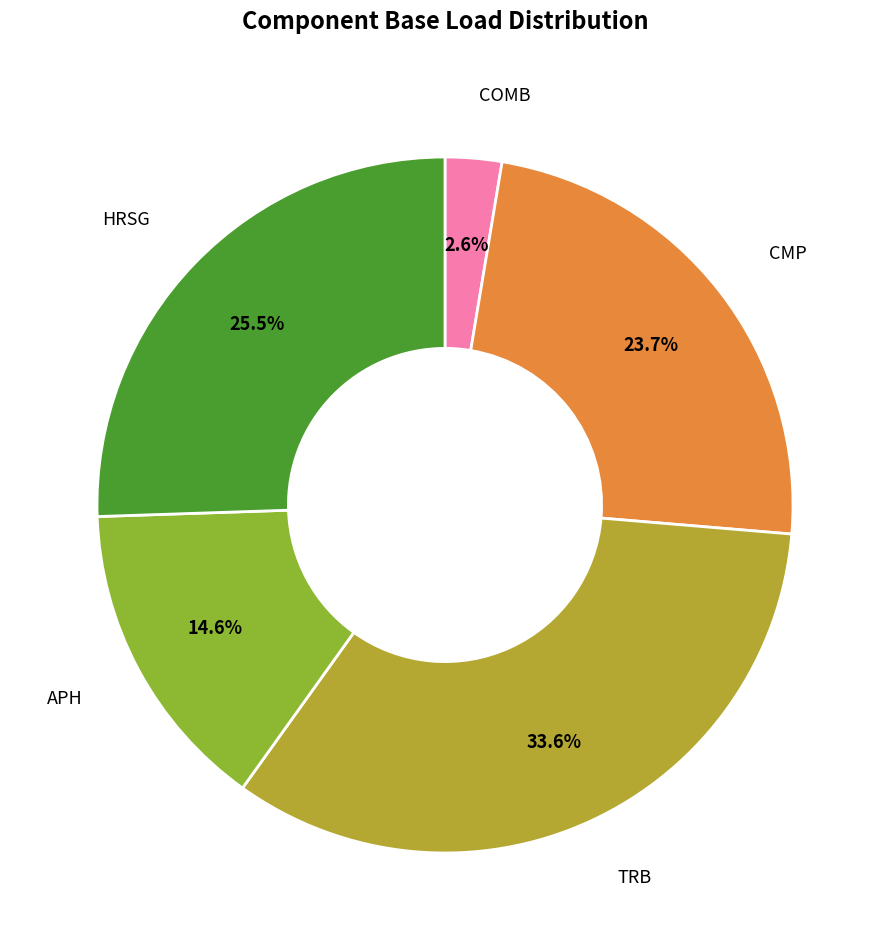

Is there a majority slice in this chart?

No